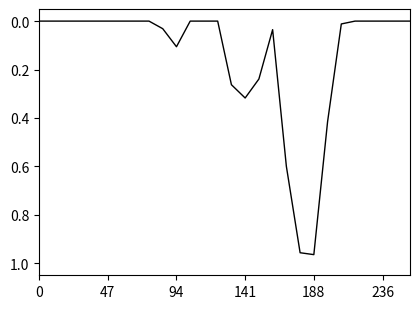

How many lines are shown in the chart?

1